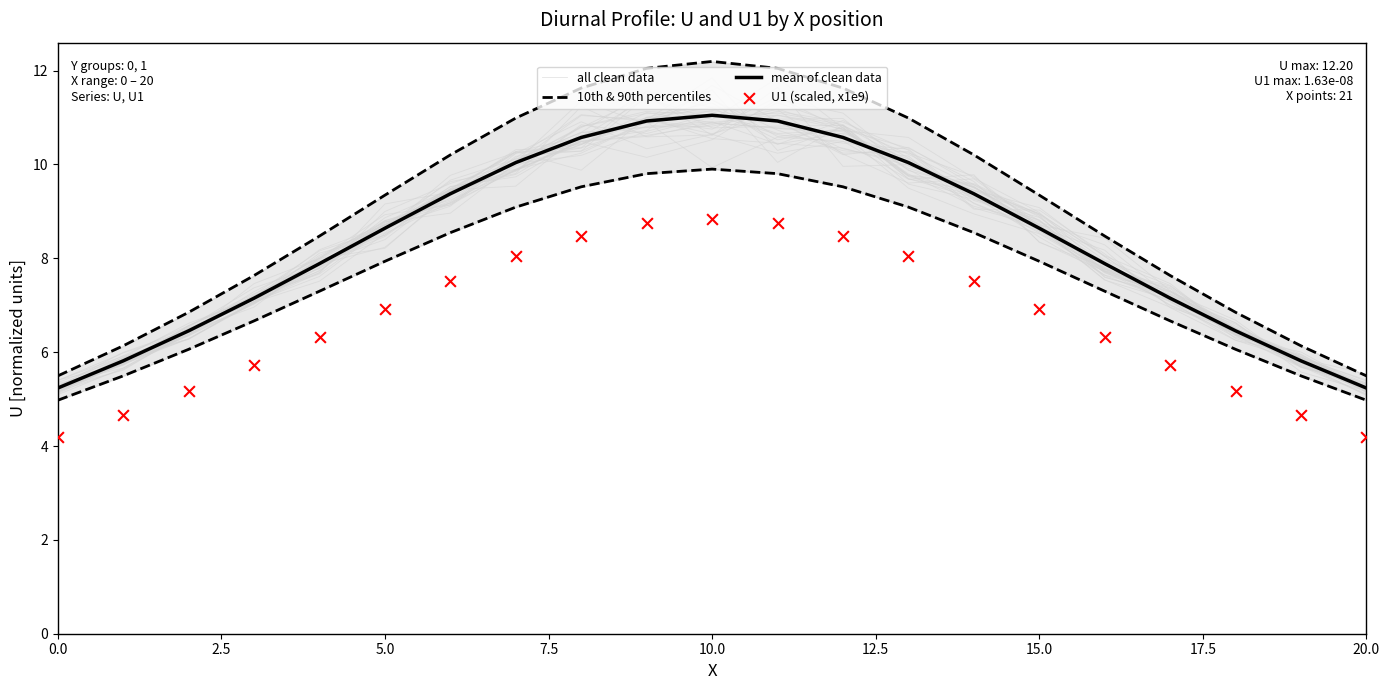

At which category is the sum across all series the highest?

10